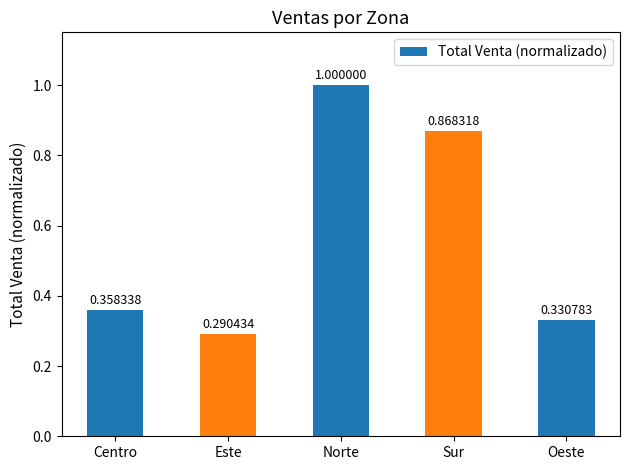

What is the label of the 2nd bar from the left?

Este